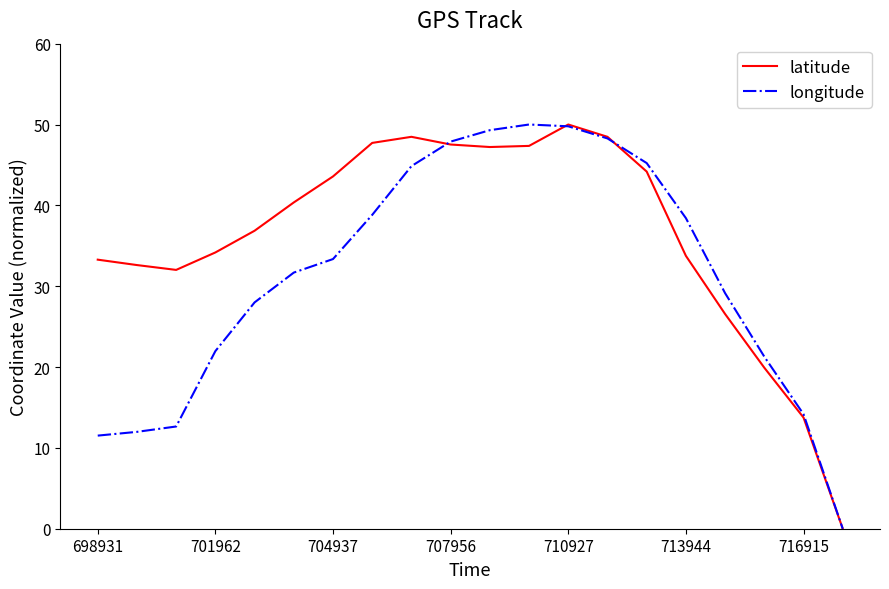

Rank the series by their average value, from highest to lowest.

latitude, longitude